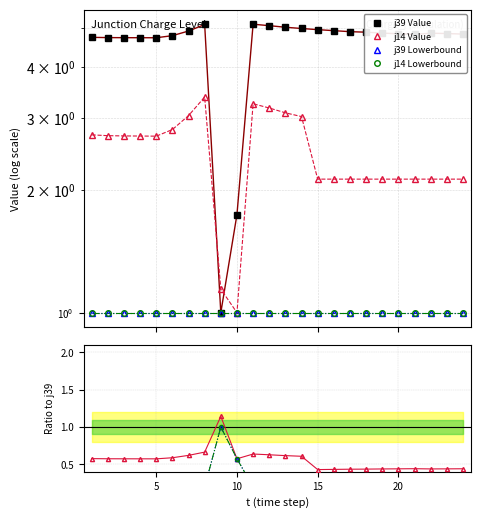

List the series in order of their peak value, lowest first.

j14, j39